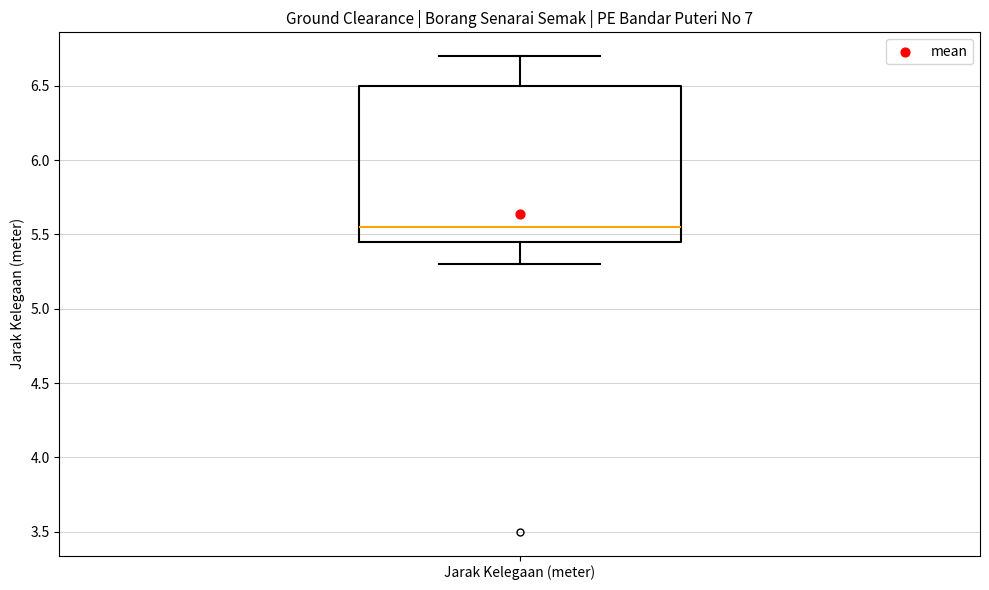

Read this box plot against the y-axis: the position of the median line, the range covered by the box, and the ends of both whiskers. The values are not printed on the chart, so give them approximately, as read against the axis.

median 5.55, box 5.45 to 6.50, whiskers 5.30 to 6.70